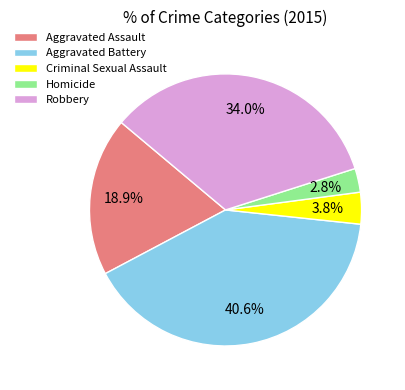

Rank the categories by value from lowest to highest.

Homicide, Criminal Sexual Assault, Aggravated Assault, Robbery, Aggravated Battery